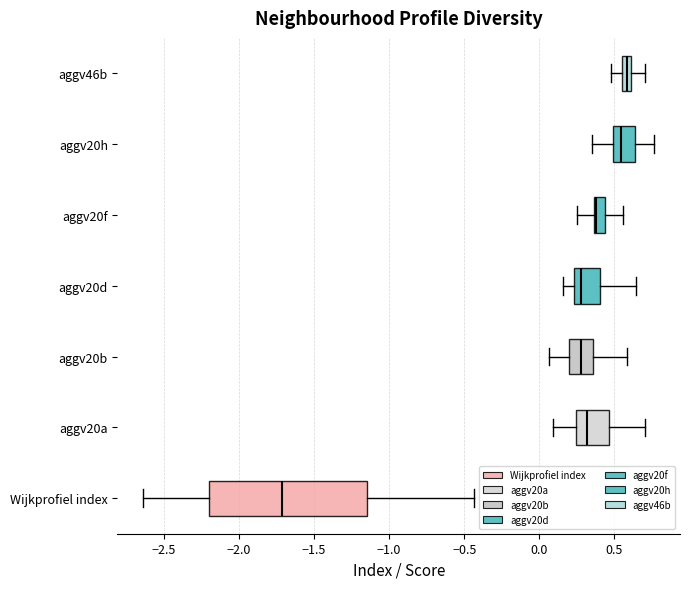

Where is the right edge of the box for aggv20f on the x-axis? The values are not printed on the chart, so give them approximately, as read against the axis.

0.45